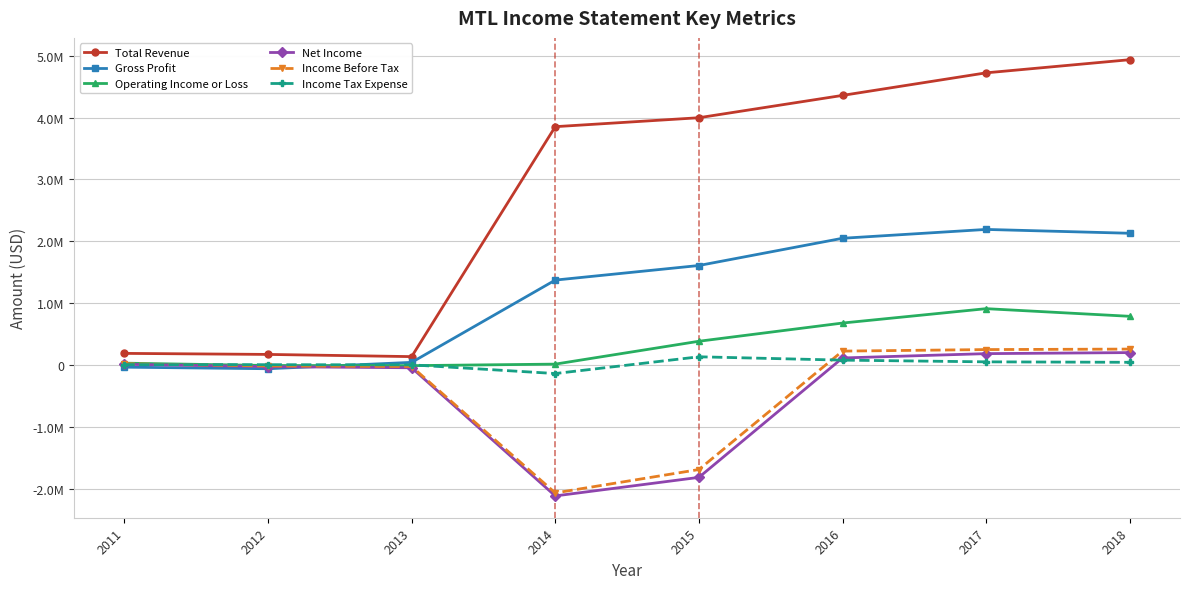

True or false: Income Before Tax and Total Revenue cross at least once.

False